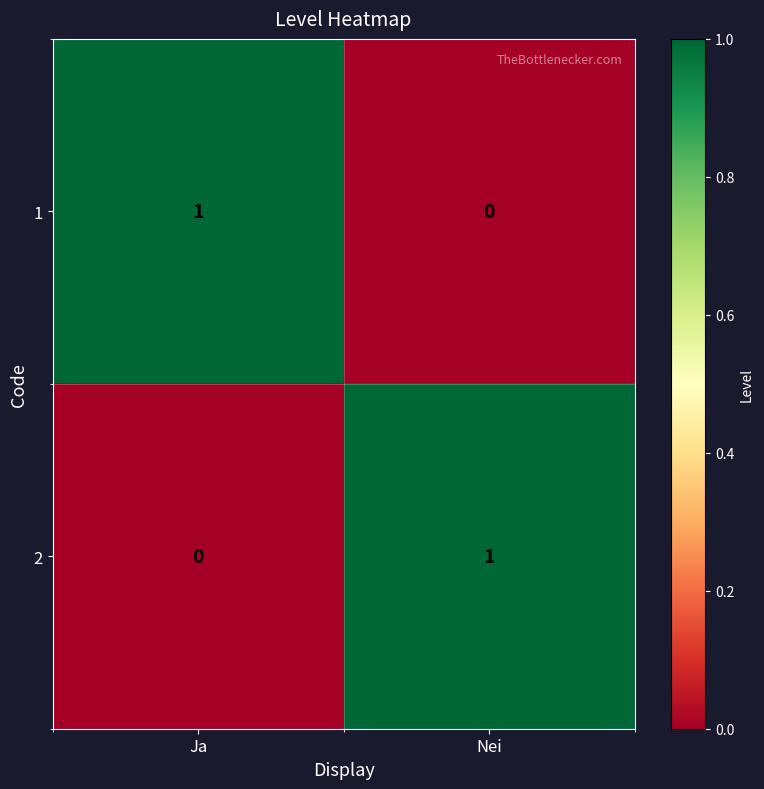

At which label does 1 reach its peak?

Ja